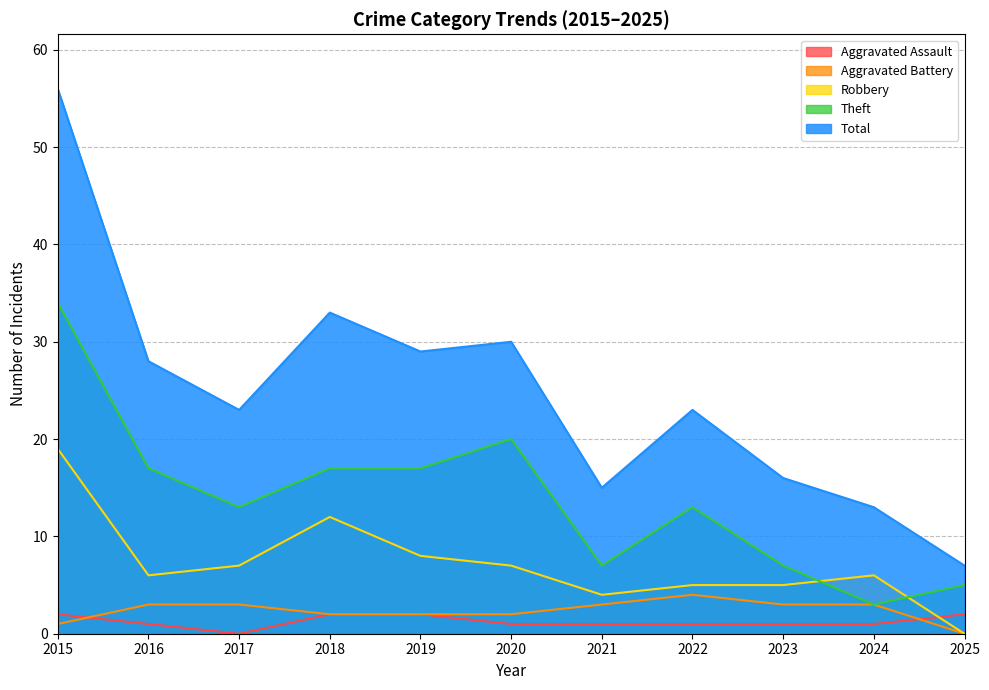

What is the sum of the Theft values at 2021 and 2016?

24